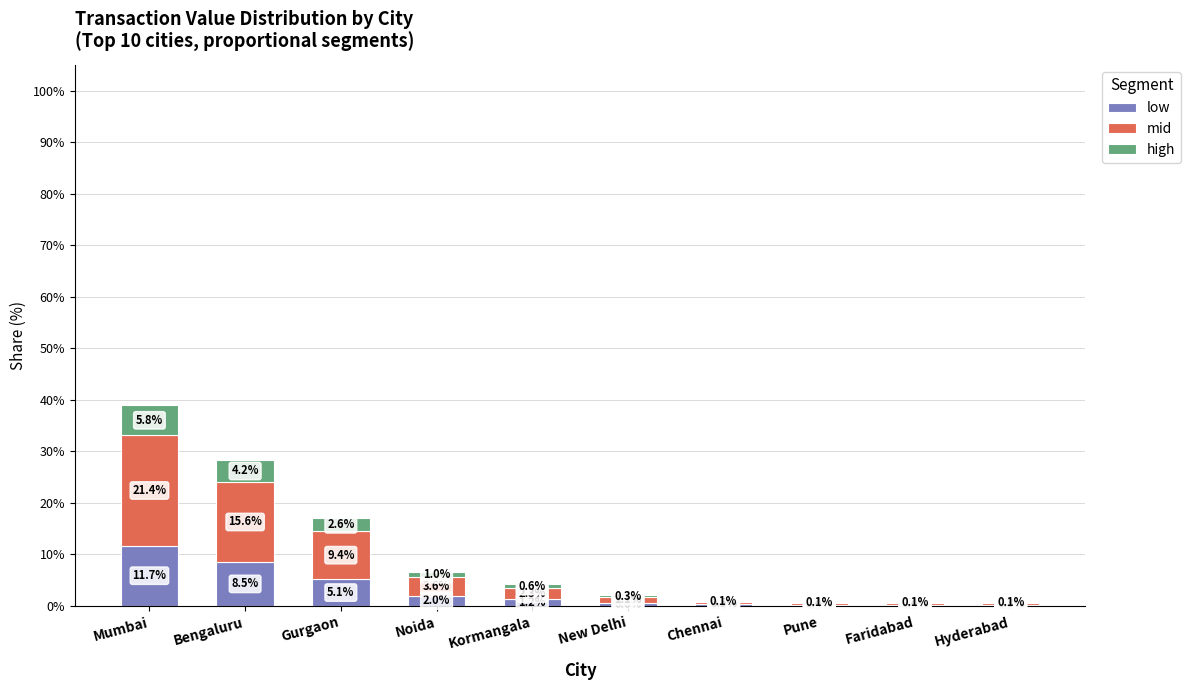

Does the chart contain stacked bars?

Yes